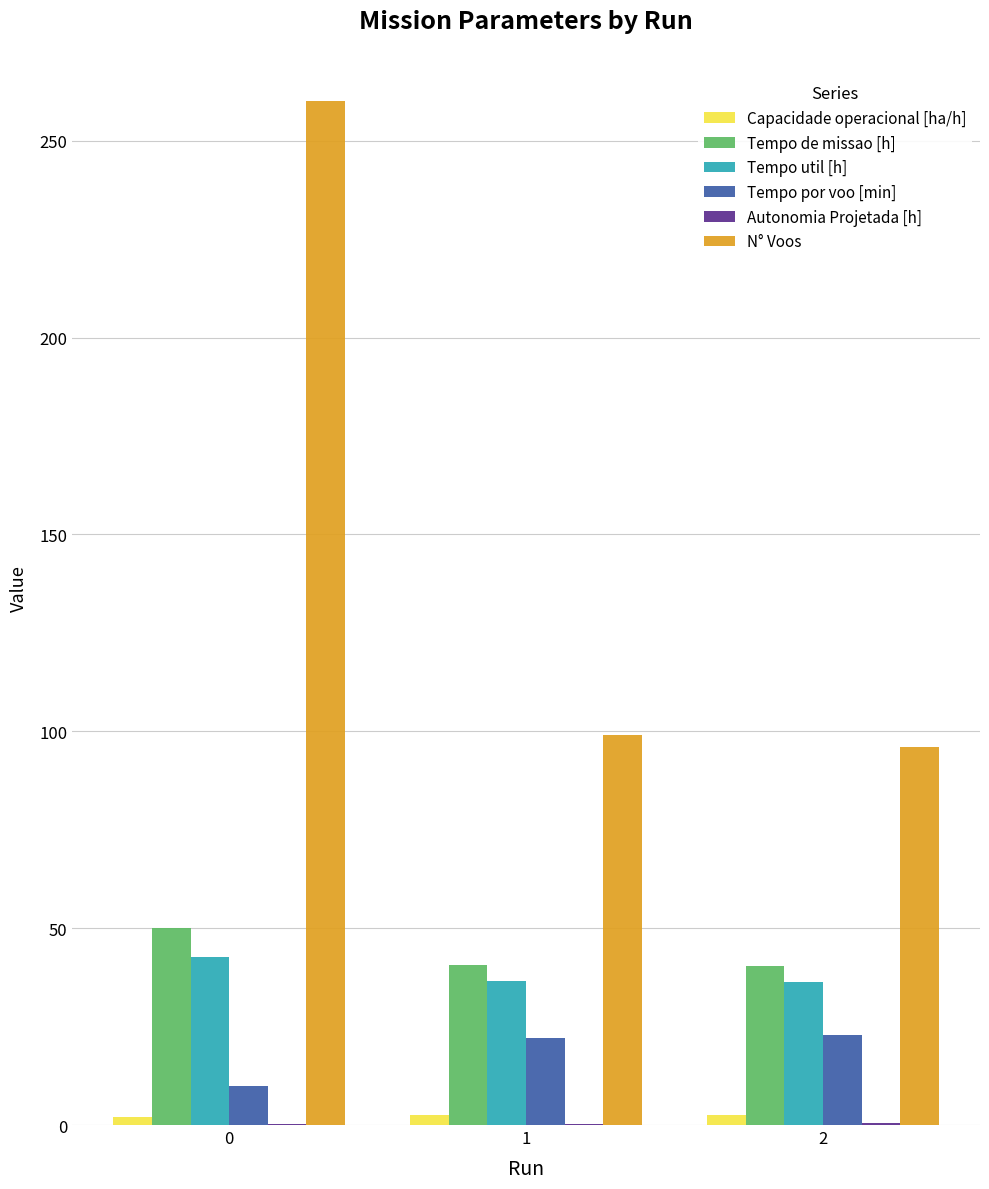

Does the chart contain stacked bars?

No